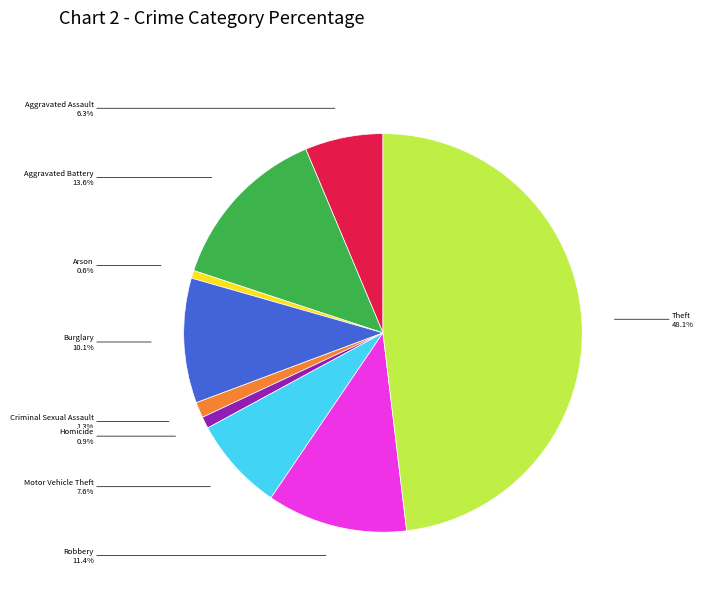

To the nearest percent, what is the combined percentage of Theft and Motor Vehicle Theft?

56%